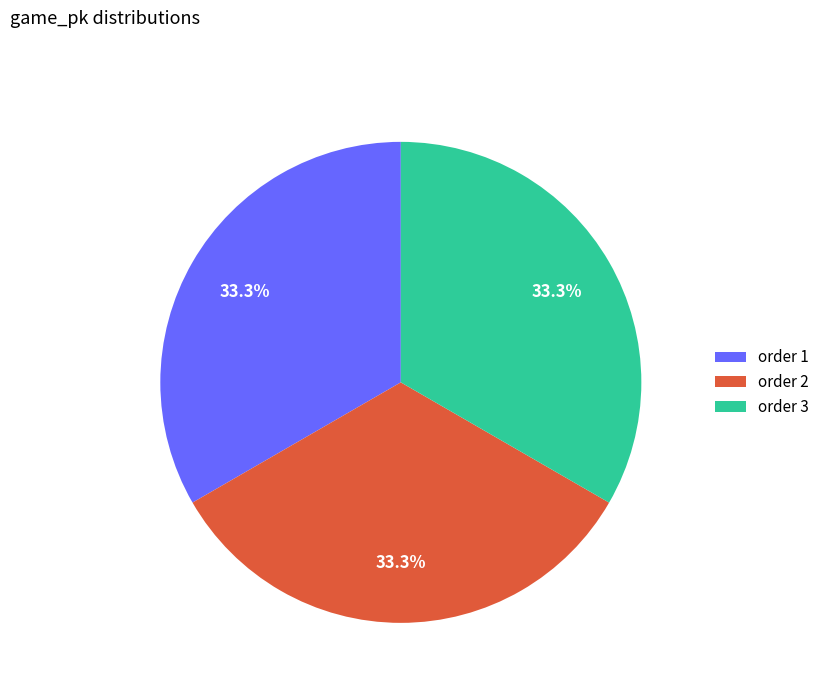

Approximately how many times larger is the value at order 1 compared to order 2?

1.0